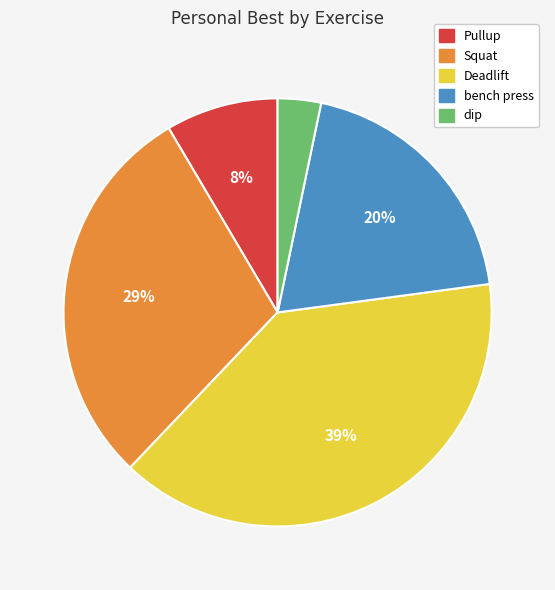

Does any single category account for the majority?

No